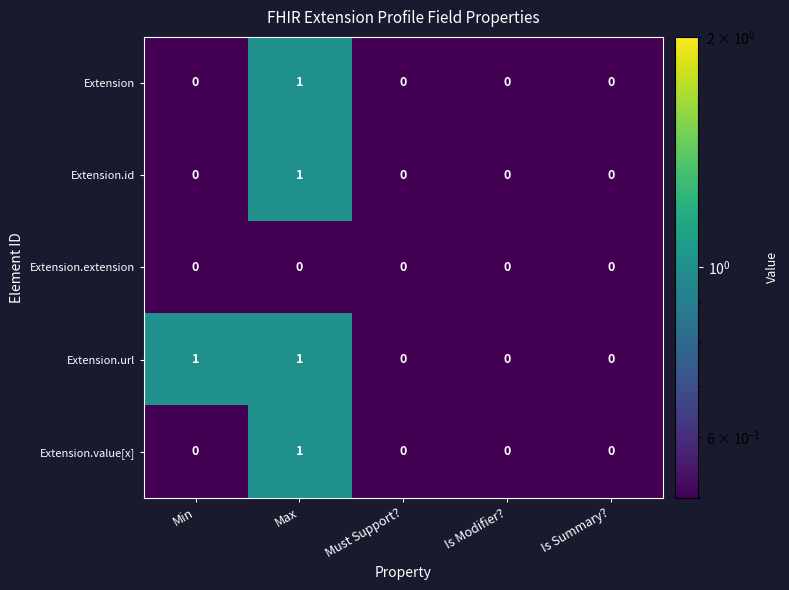

At which category is the sum across all series the highest?

Max